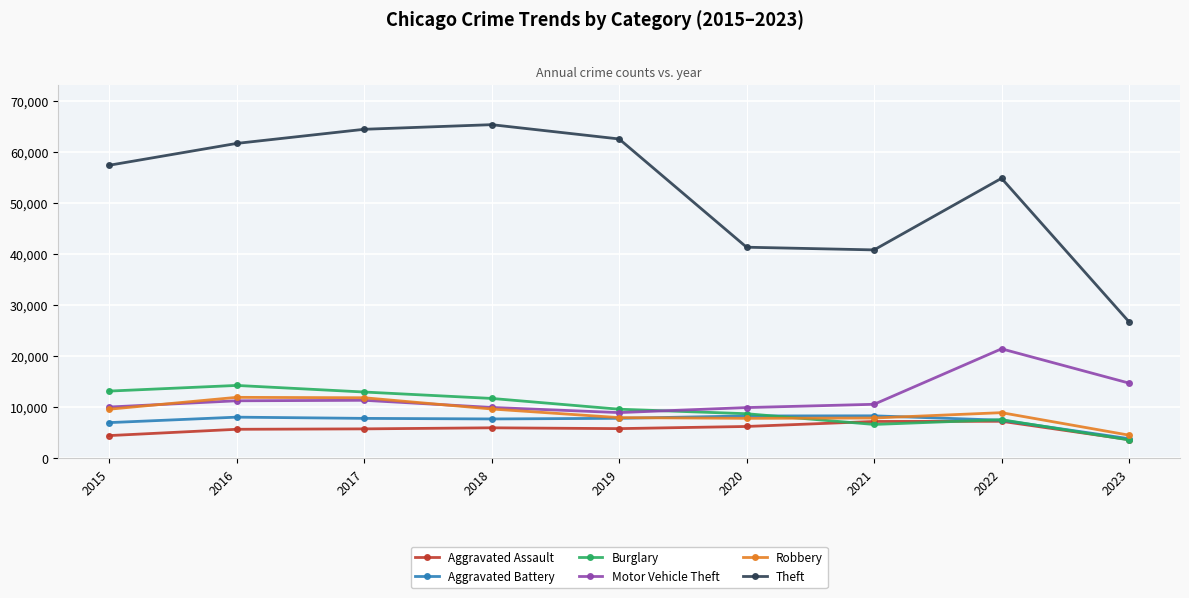

What is the smallest value displayed?

3630